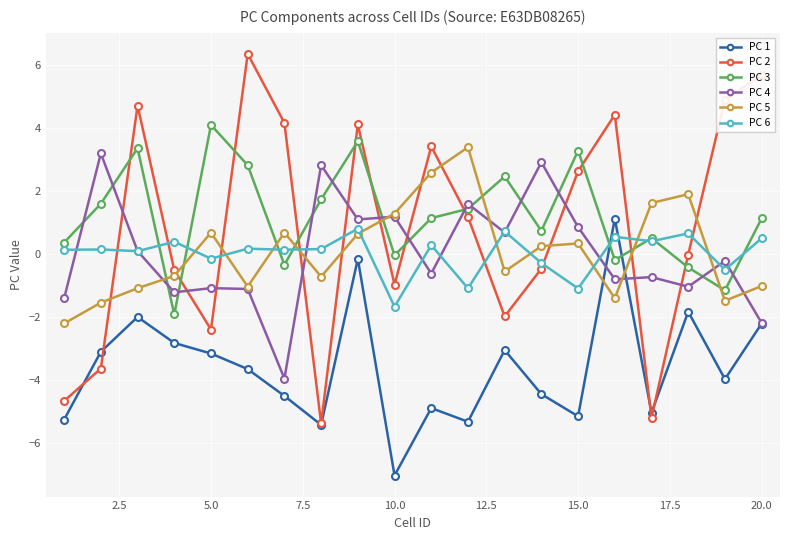

What is the value of the PC 5 point at the 14th from the left?

0.3